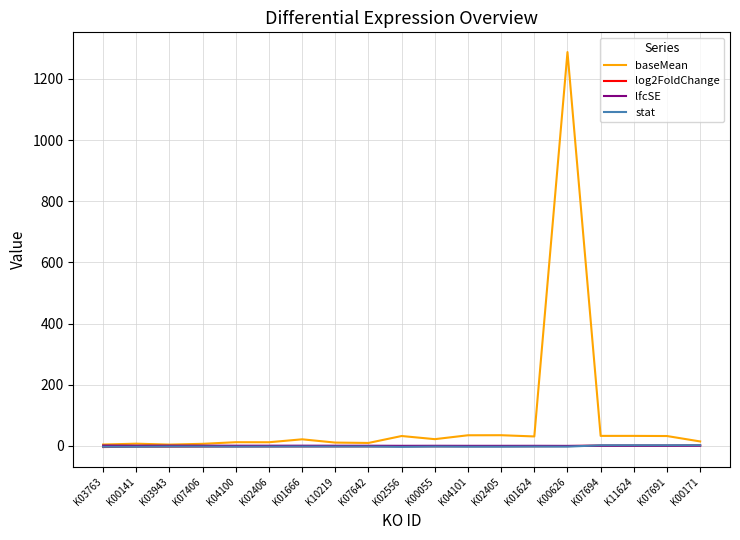

Which series has the largest range (max minus min)?

baseMean